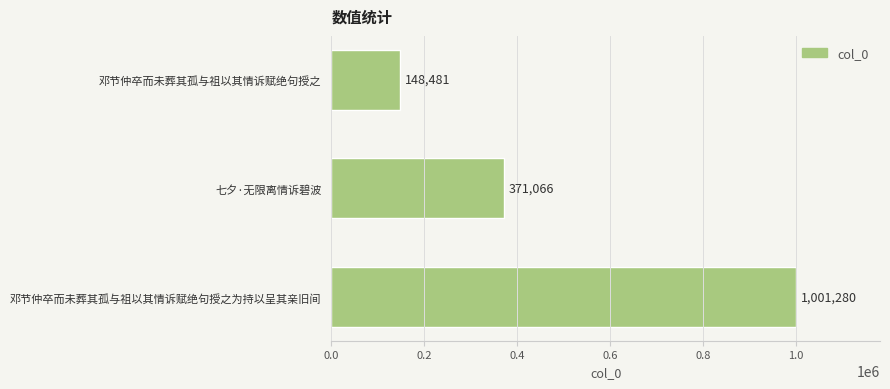

Which has a higher value, 七夕·无限离情诉碧波 or 邓节仲卒而未葬其孤与祖以其情诉赋绝句授之?

七夕·无限离情诉碧波